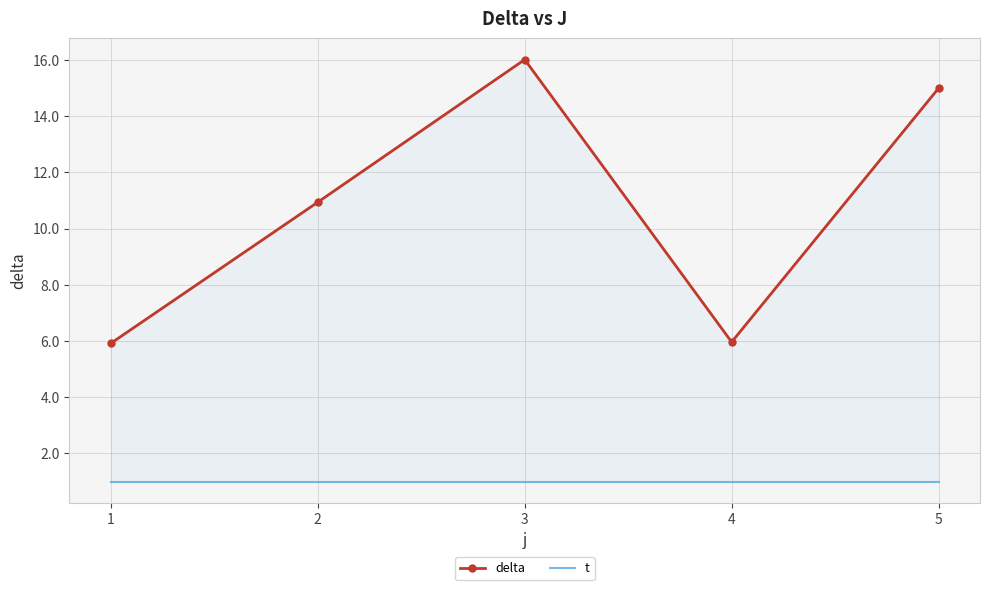

Between 4 and 5, which is larger?

5